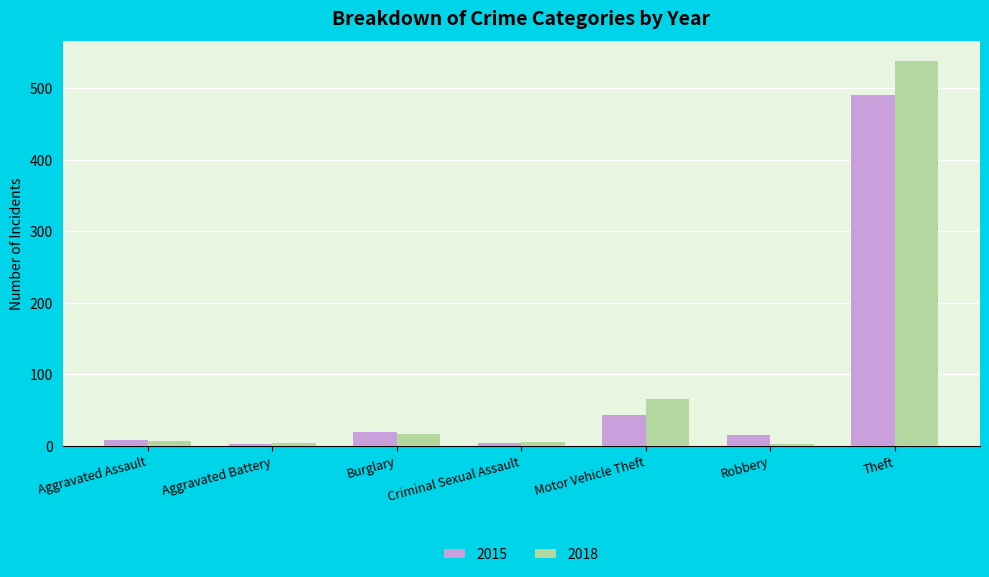

What is the lowest value of the 2018 series?

3